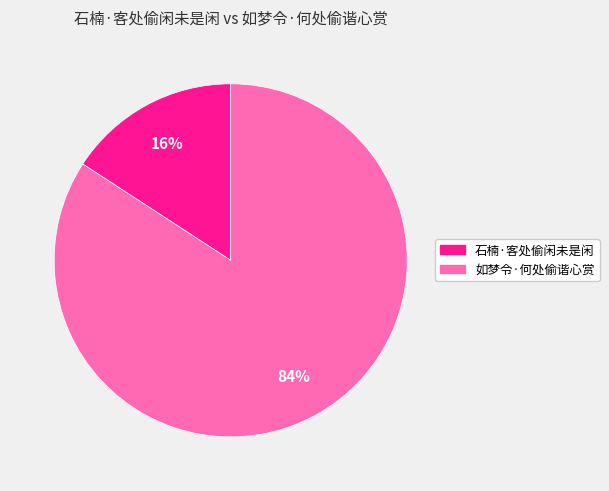

Do 如梦令·何处偷谐心赏 and 石楠·客处偷闲未是闲 together represent more than half of the pie?

Yes